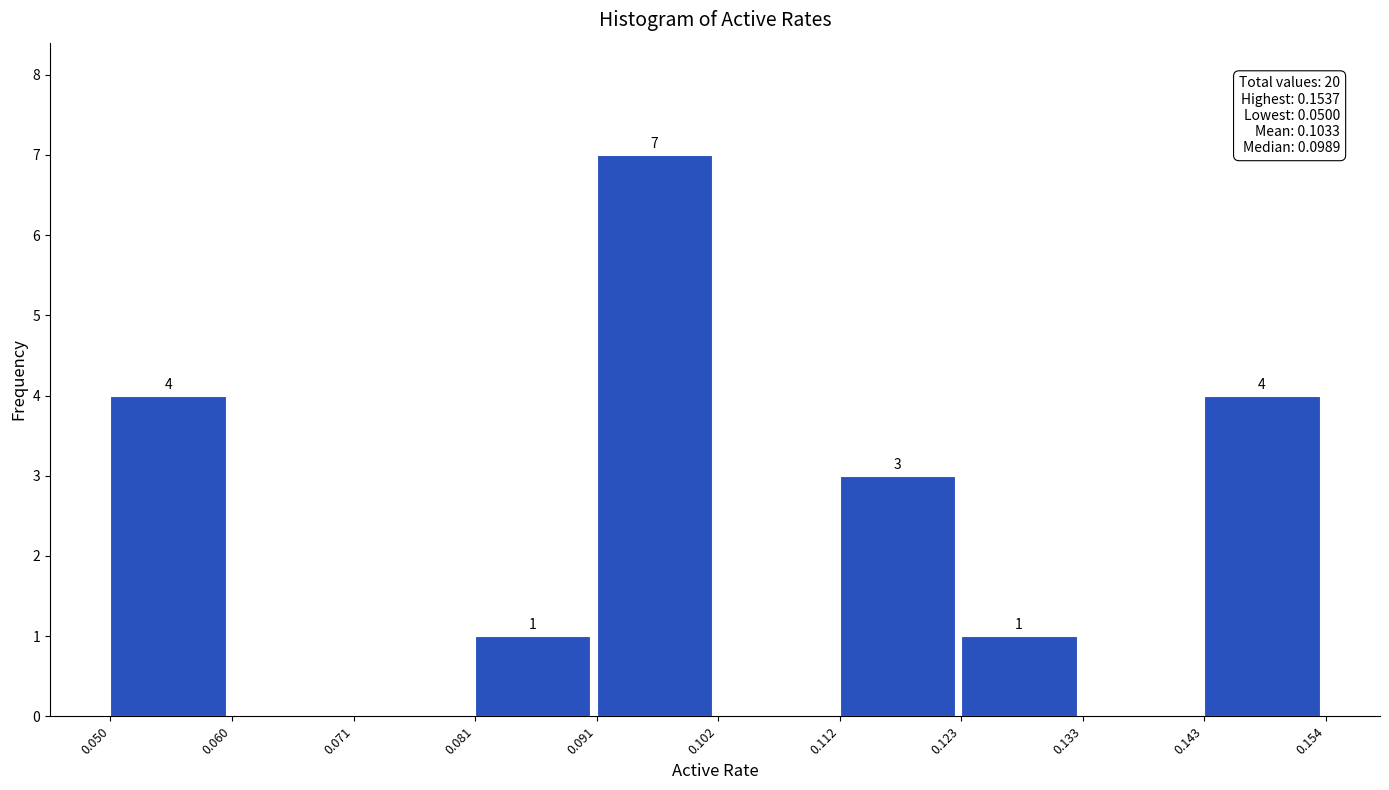

Over which range of the x-axis is the bar tallest?

0.091 to 0.102